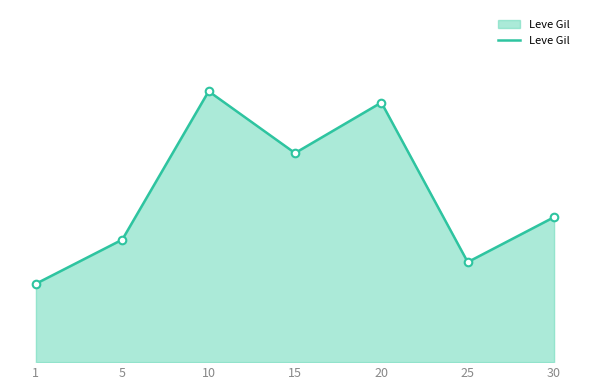

Is this an area chart (filled region under the line)?

Yes